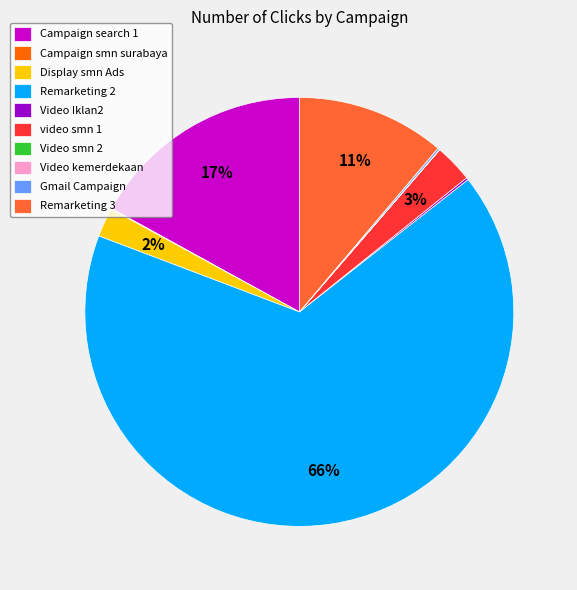

To the nearest percent, what is the average slice percentage?

10%